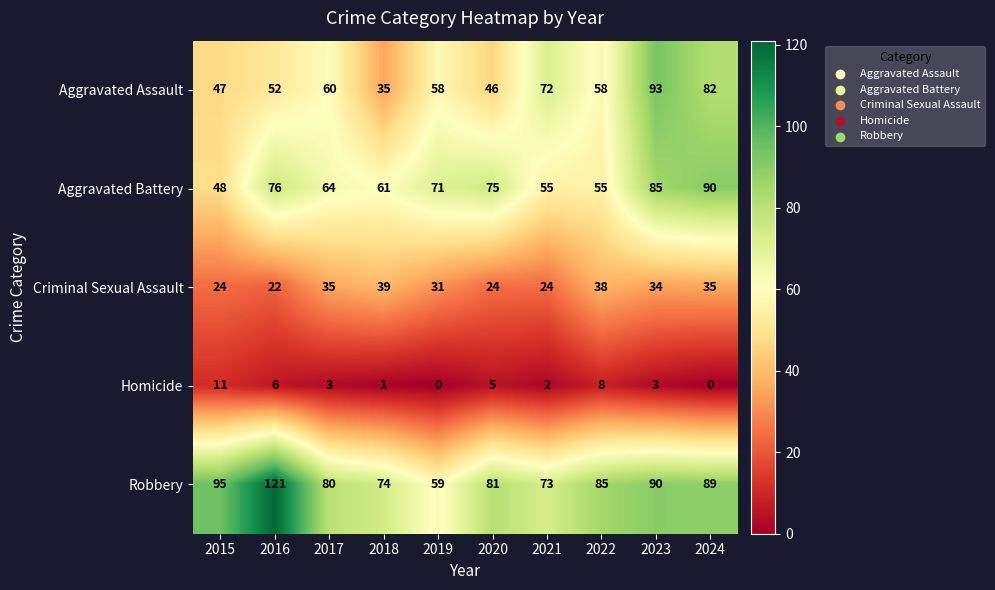

What is the maximum value for Aggravated Assault?

93